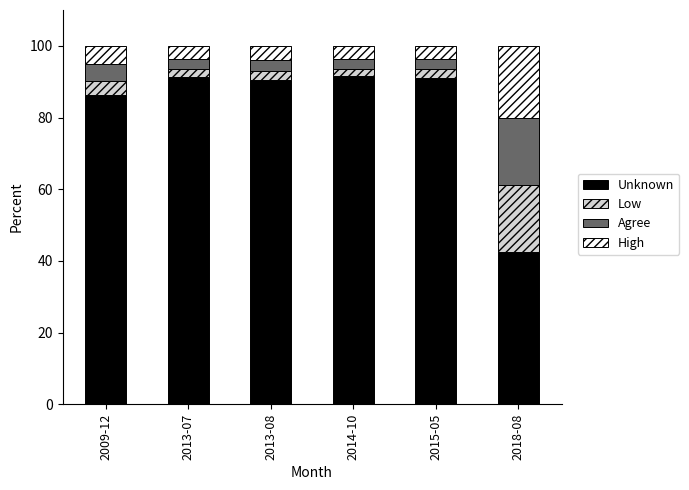

What is the difference between the second highest and second lowest values in the Unknown series?

4.9